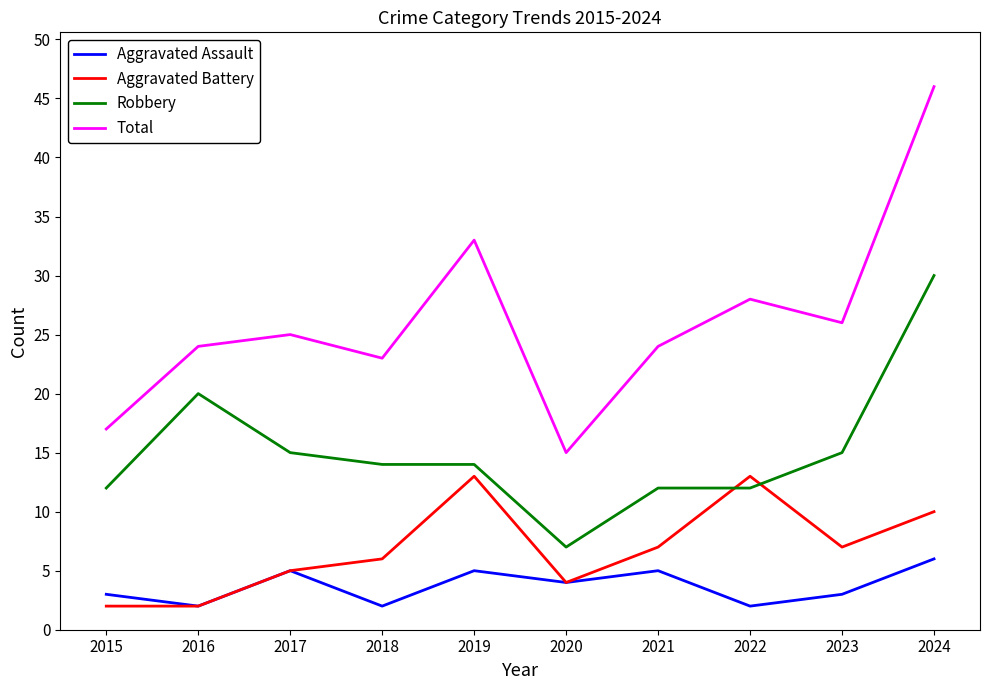

Which series has the largest total across all categories?

Total